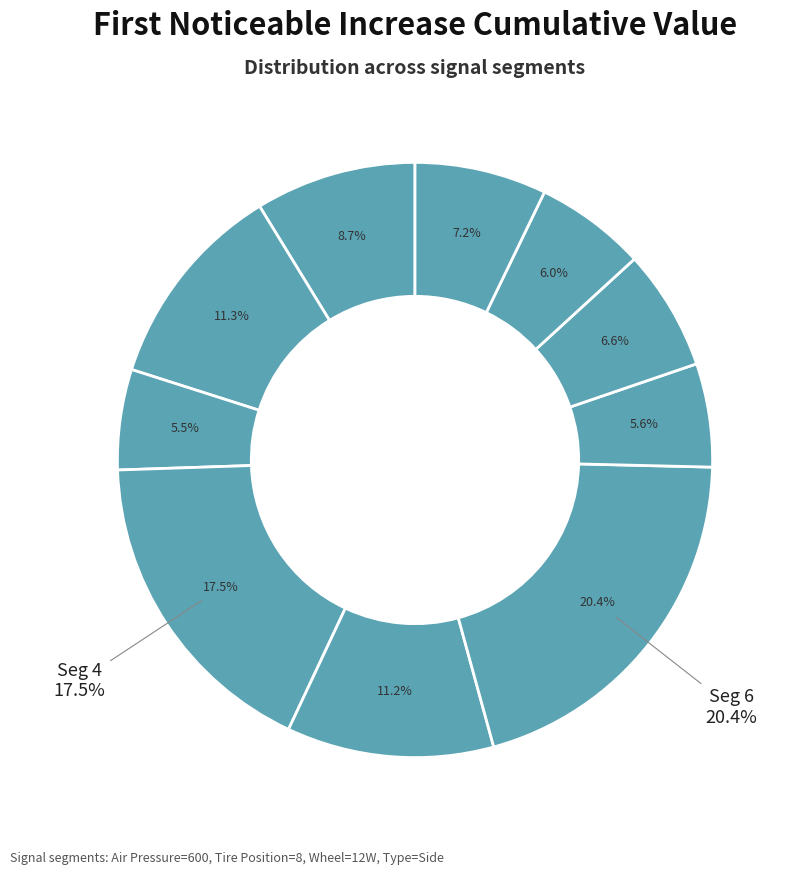

Rank the categories by value from lowest to highest.

signal segment 3, signal segment 7, signal segment 9, signal segment 8, signal segment 10, signal segment 1, signal segment 5, signal segment 2, signal segment 4, signal segment 6